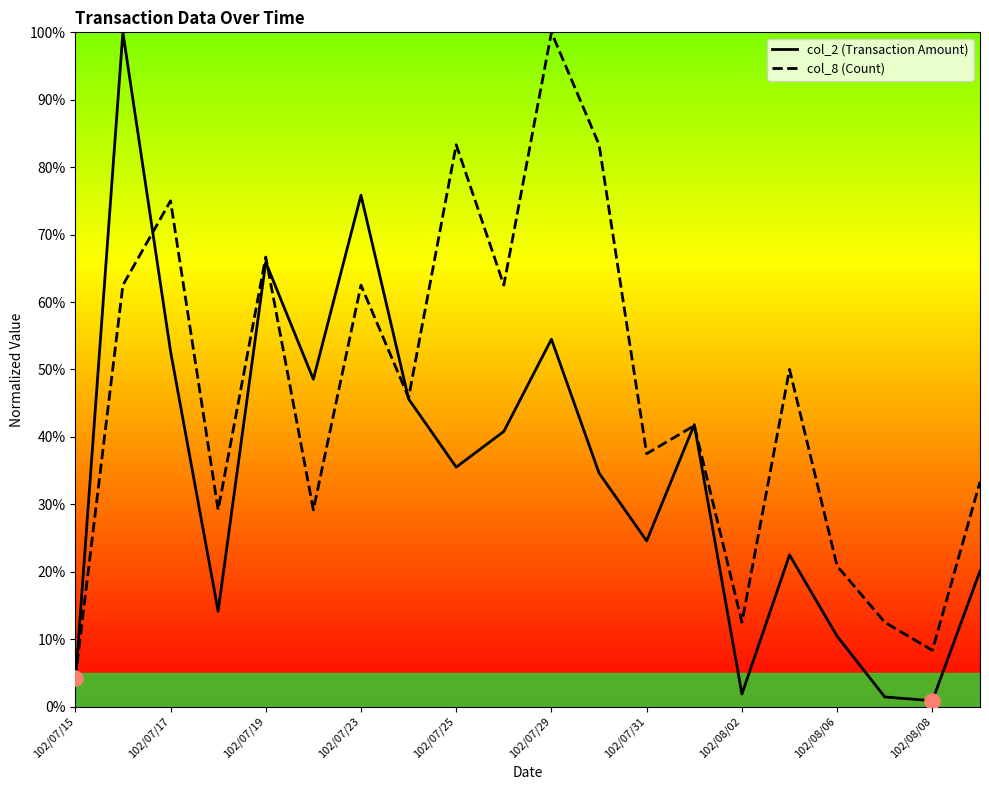

Which series contains the lowest Y value?

col_2 (Transaction Amount)